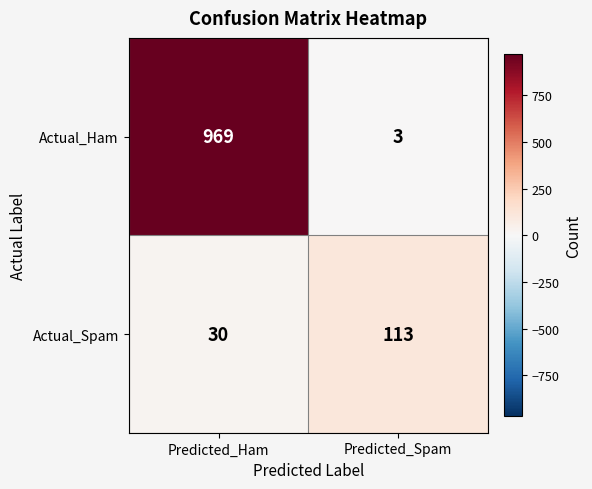

True or false: Actual_Spam has a value of 20 at Predicted_Ham.

False